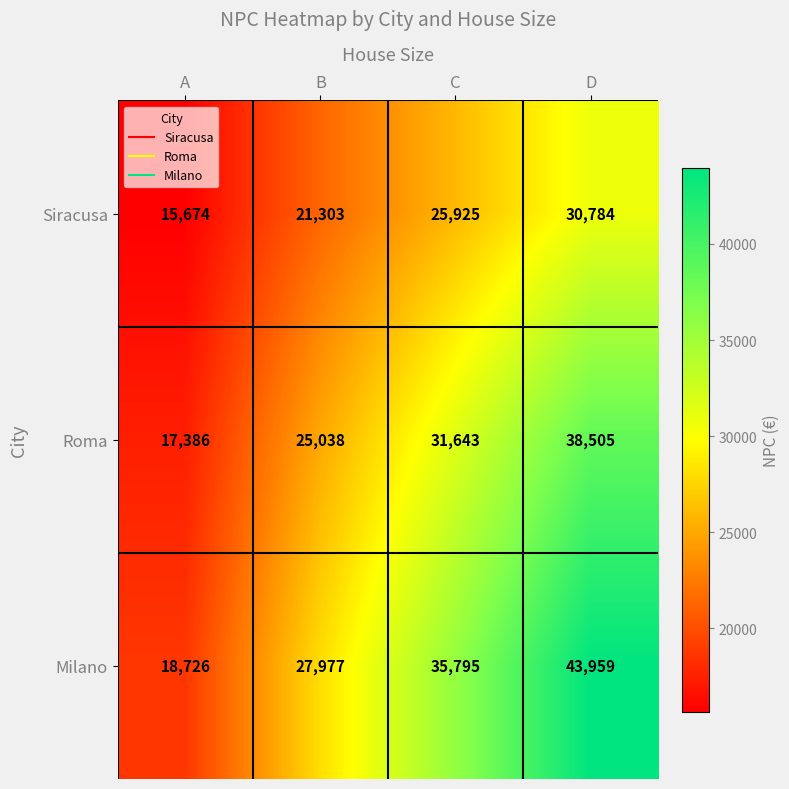

What is the difference between the Milano values at A and C?

17069